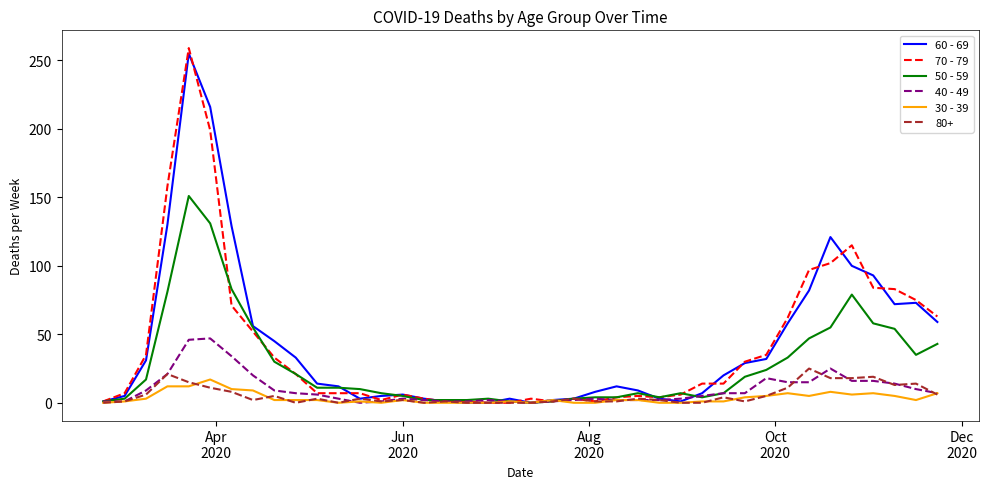

True or false: 40 - 49 has more than 0 points higher than both neighbors.

True